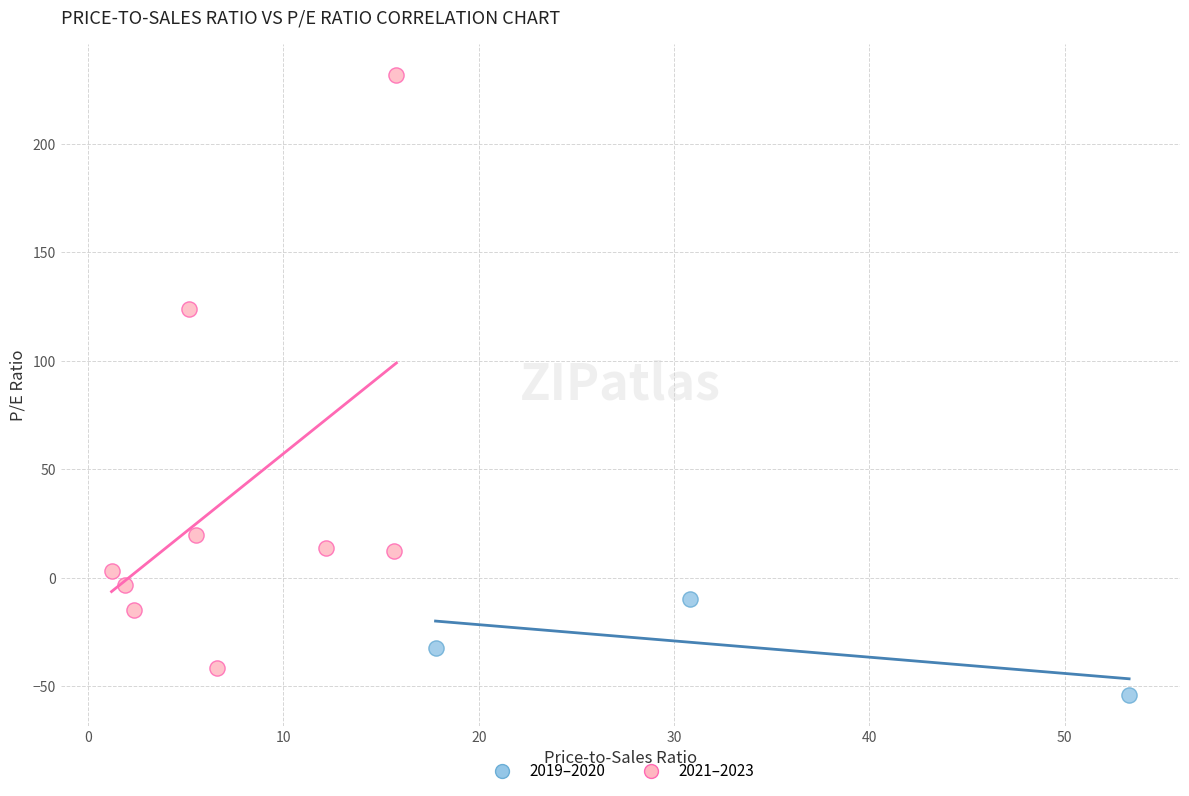

Which series has the widest spread of Y values?

2021–2023